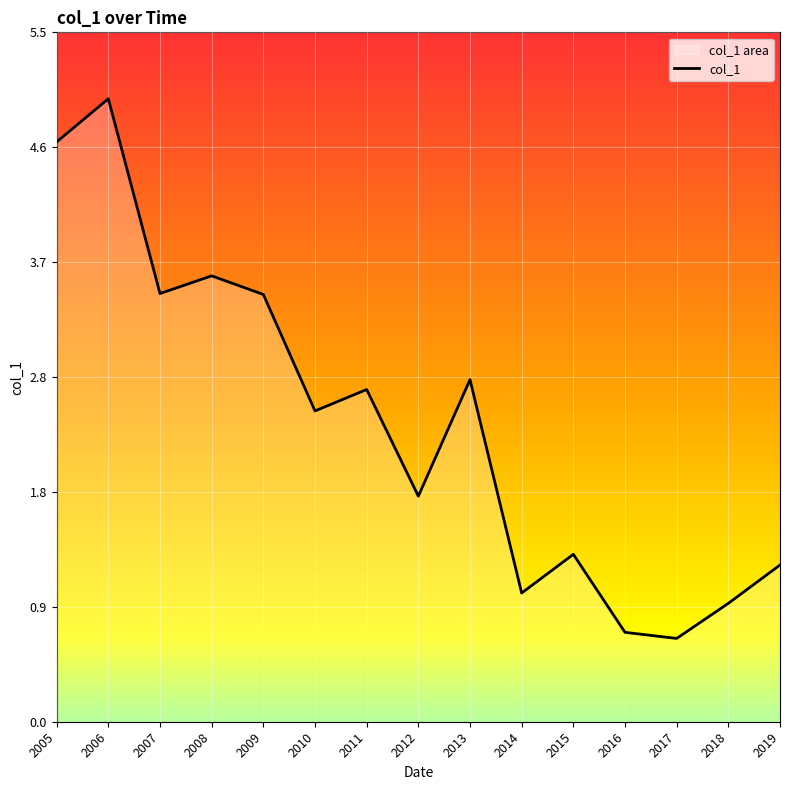

Does the chart display data point markers on the line(s)?

No